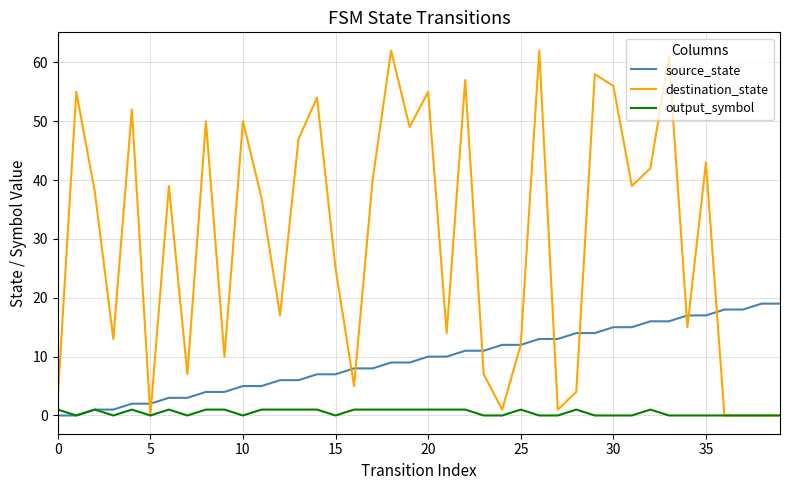

List the series in order of their peak value, lowest first.

output_symbol, source_state, destination_state